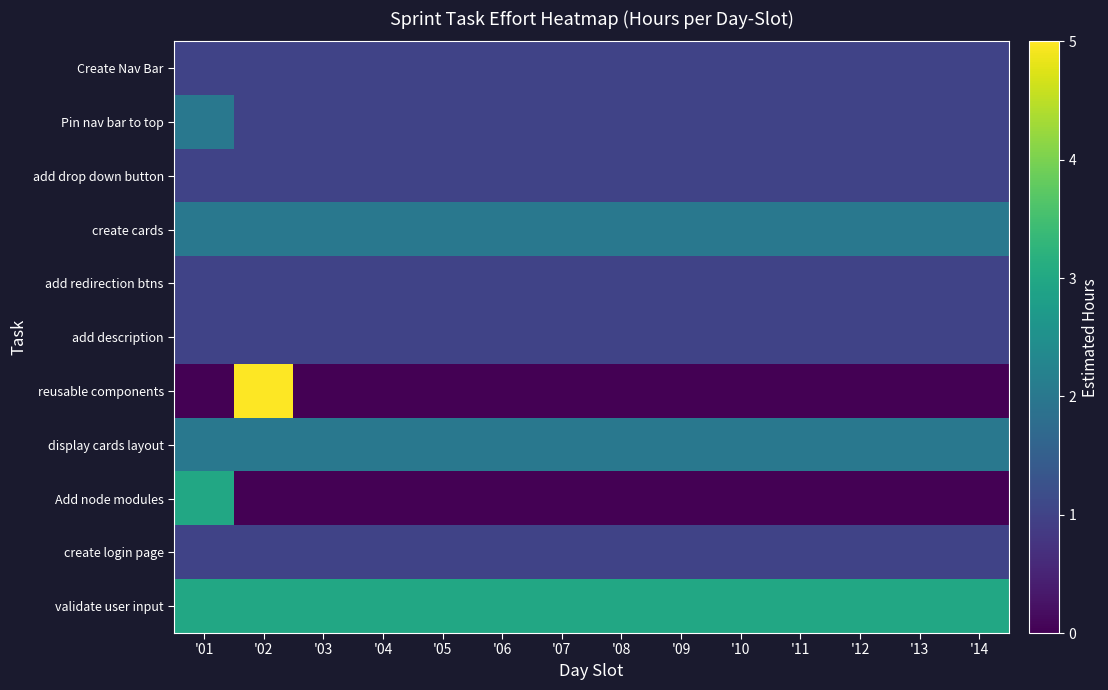

List the series in order of their peak value, lowest first.

Create Nav Bar, add drop down button, add redirection btns, add description, create login page, Pin nav bar to top, create cards, display cards layout, Add node modules, validate user input, reusable components